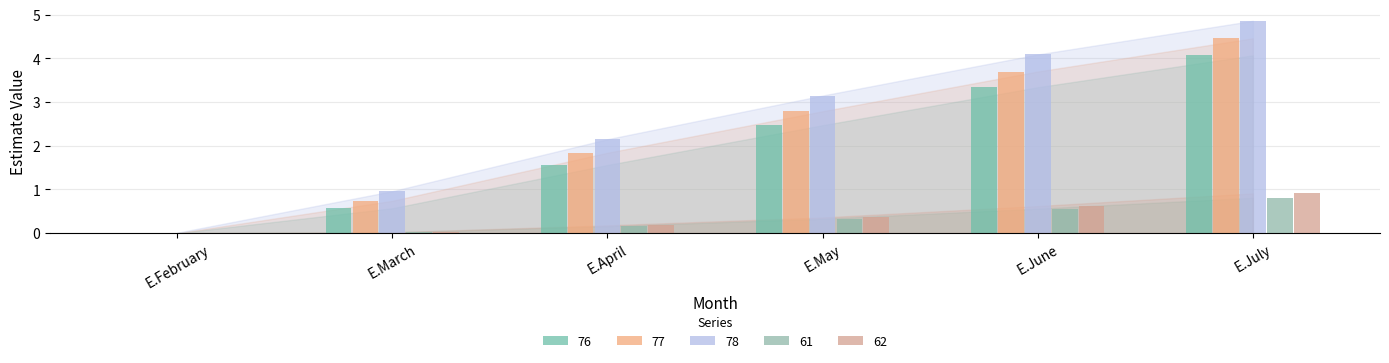

Rank the categories by 62 value from lowest to highest.

E.February, E.March, E.April, E.May, E.June, E.July